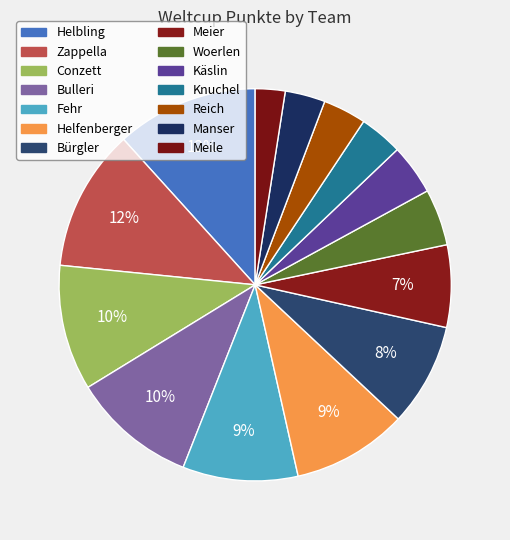

What is the ratio of the value at Bulleri to the value at Meier?

1.5